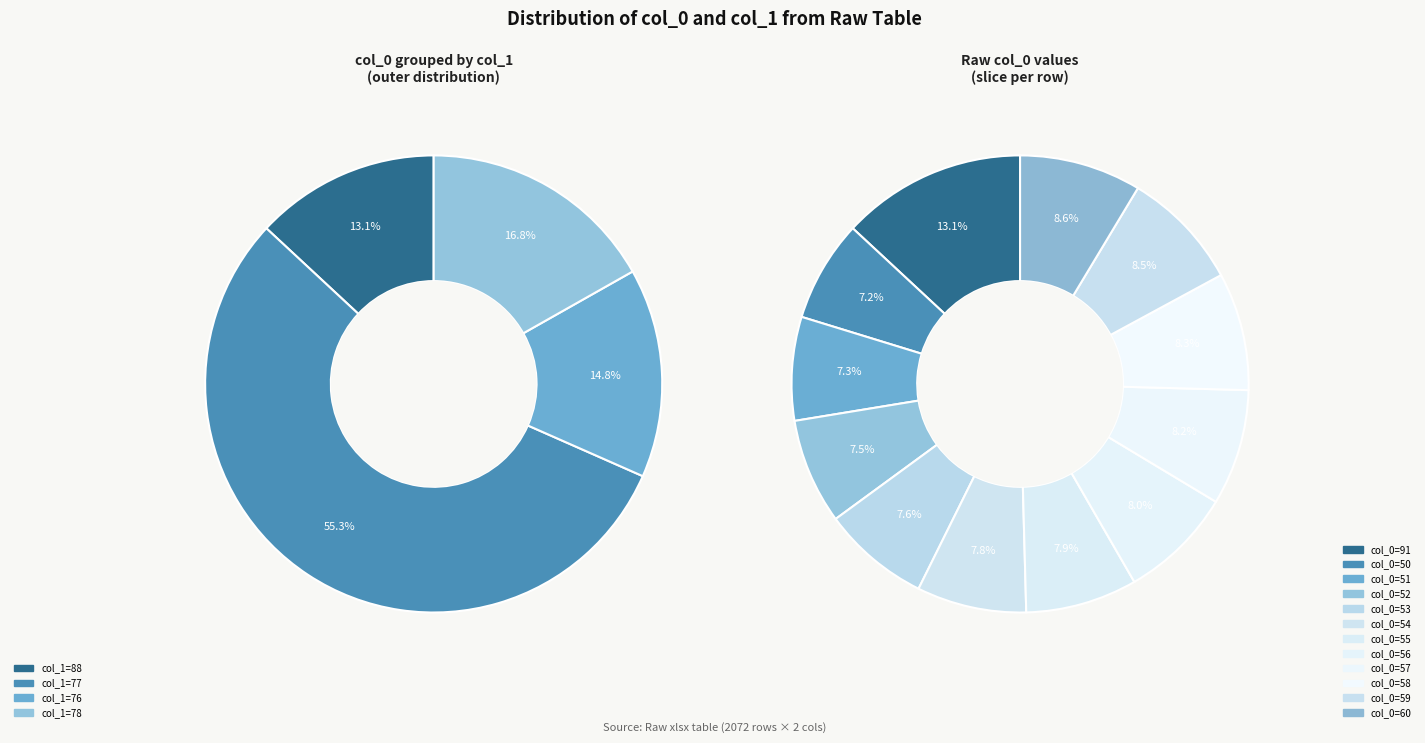

What is the ratio of the value at 54 to the value at 53?

1.0